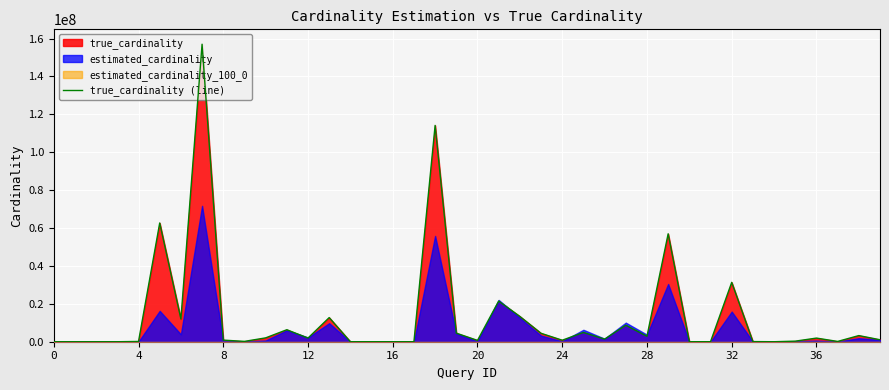

What is the highest value of the true_cardinality (line) series?

157041640